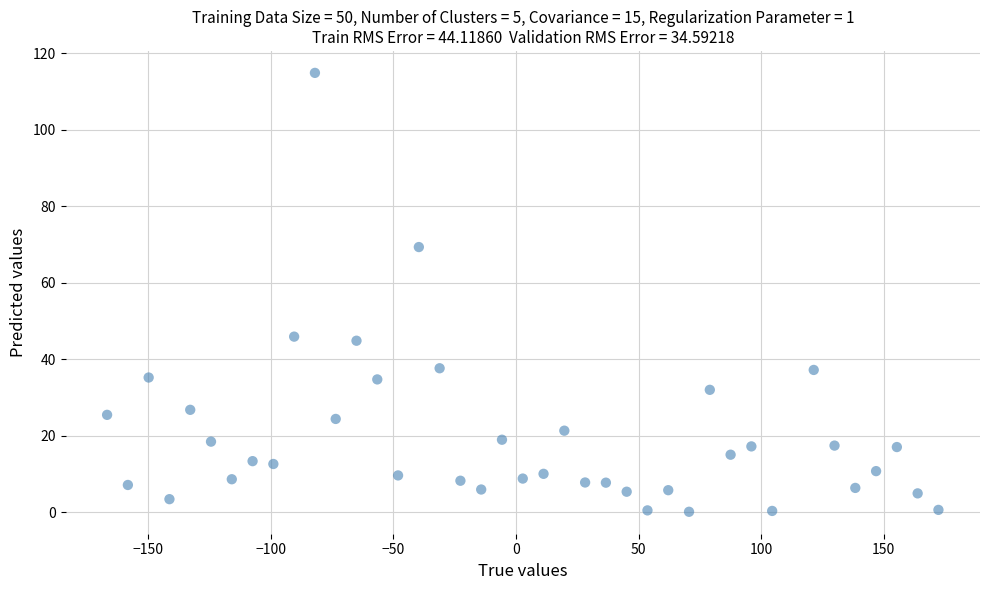

What is the range of Y values (max minus min)?

114.7